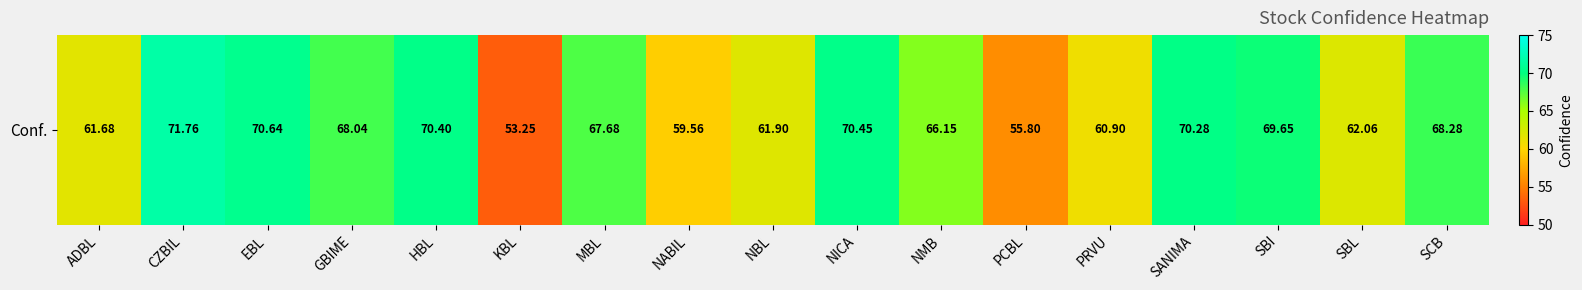

Reading left to right, list all the values displayed in this chart.

ADBL=61.7	CZBIL=71.8	EBL=70.6	GBIME=68.0	HBL=70.4	KBL=53.2	MBL=67.7	NABIL=59.6	NBL=61.9	NICA=70.5	NMB=66.2	PCBL=55.8	PRVU=60.9	SANIMA=70.3	SBI=69.7	SBL=62.1	SCB=68.3